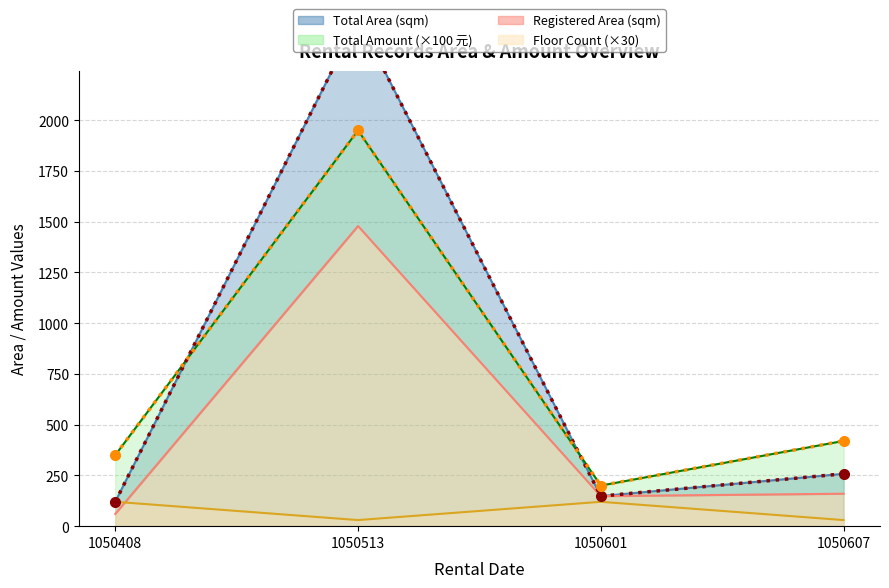

Reading right to left, what are all the values shown in this chart?

Total Area (sqm): 1050607=258.0	1050601=148.0	1050513=2499.1	1050408=120.0
Registered Area (sqm): 1050607=159.9	1050601=148.0	1050513=1479.0	1050408=60.0
Total Amount: 1050607=420.0	1050601=200.0	1050513=1950.0	1050408=350.0
Floor Count: 1050607=30.0	1050601=120.0	1050513=30.0	1050408=120.0